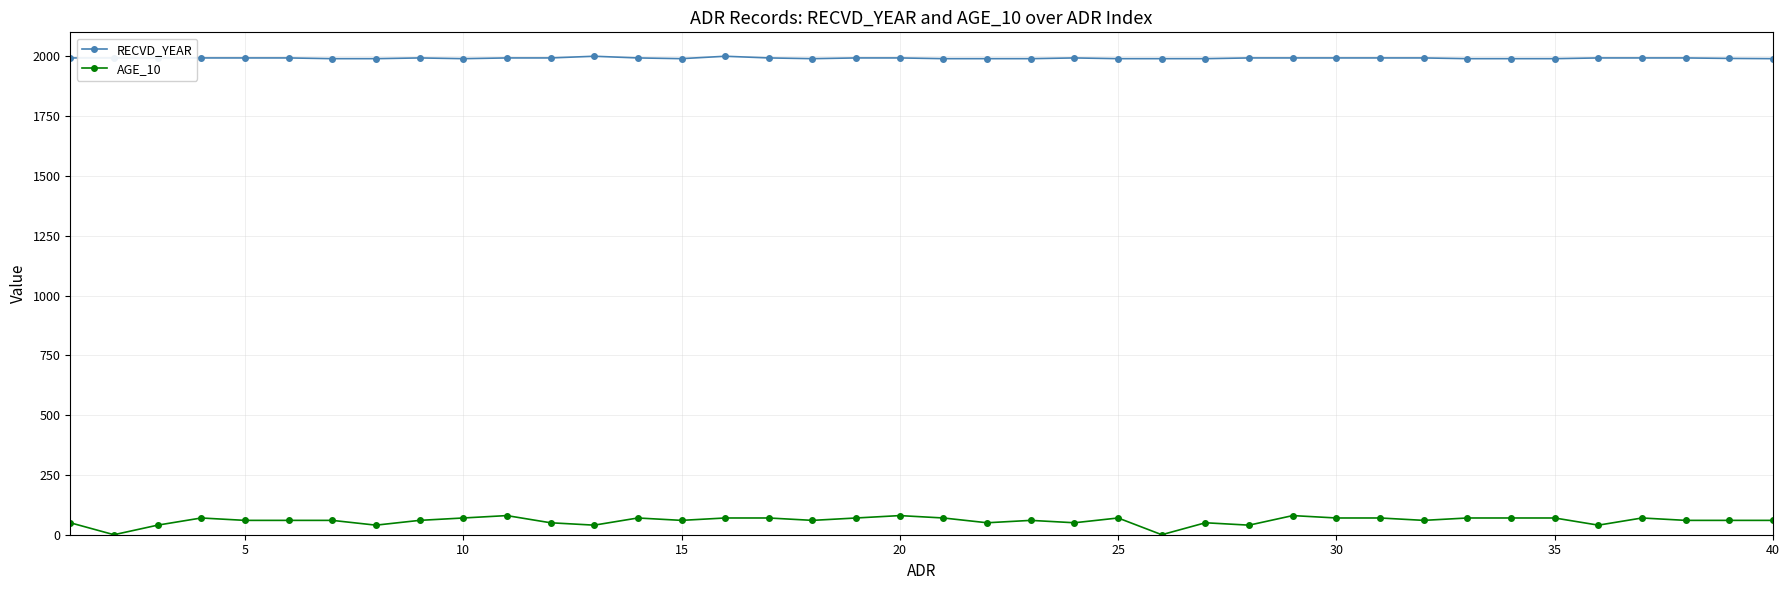

Which series has the widest spread of values?

AGE_10